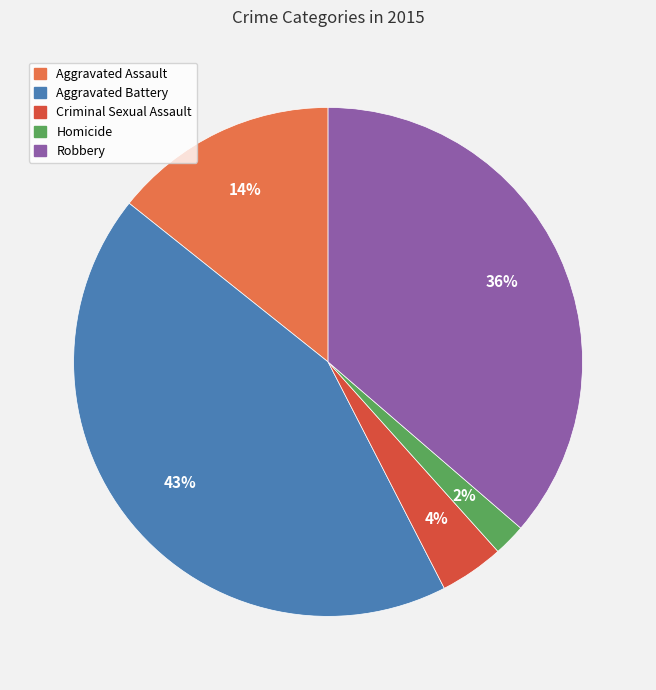

Which has a higher value, Aggravated Battery or Robbery?

Aggravated Battery